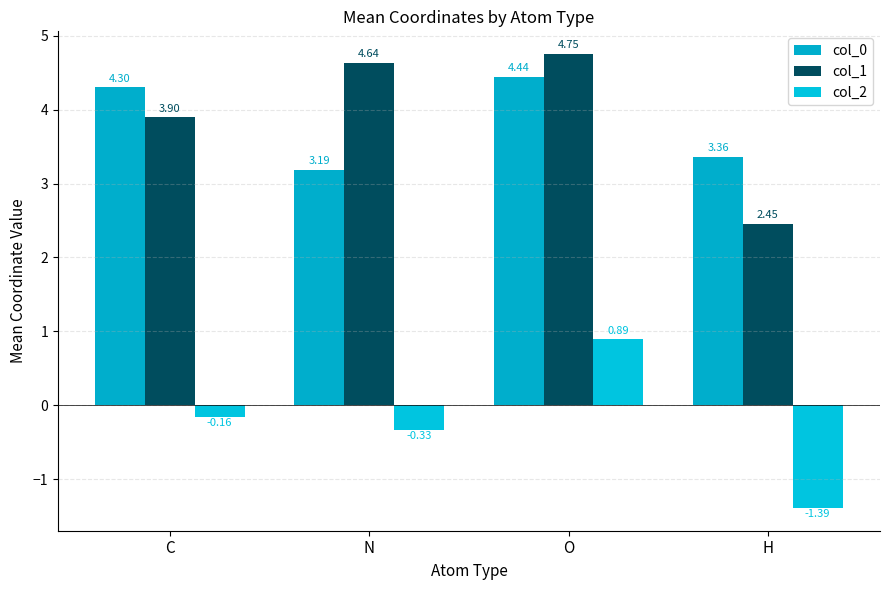

Is the value of col_2 at C greater than the value of col_1 at H?

No